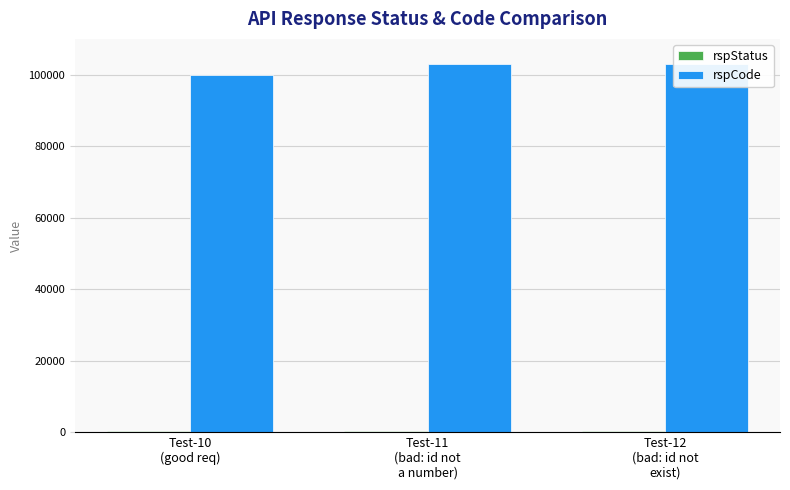

Which series changed the most between Test-10
(good req) and Test-11
(bad: id not
a number)?

rspCode